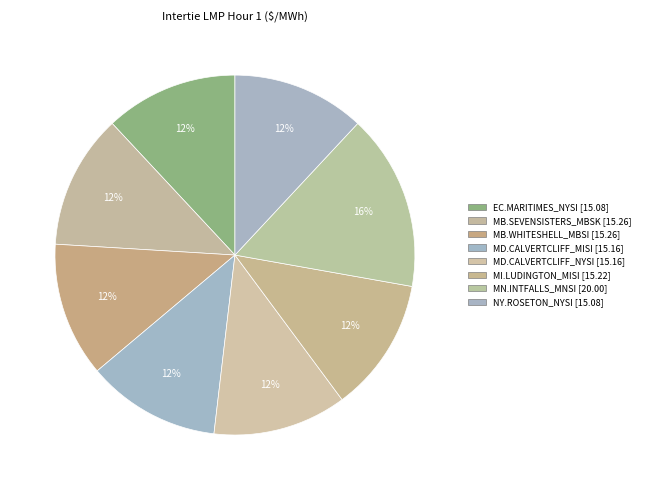

Which slice is the largest?

MN.INTFALLS_MNSI